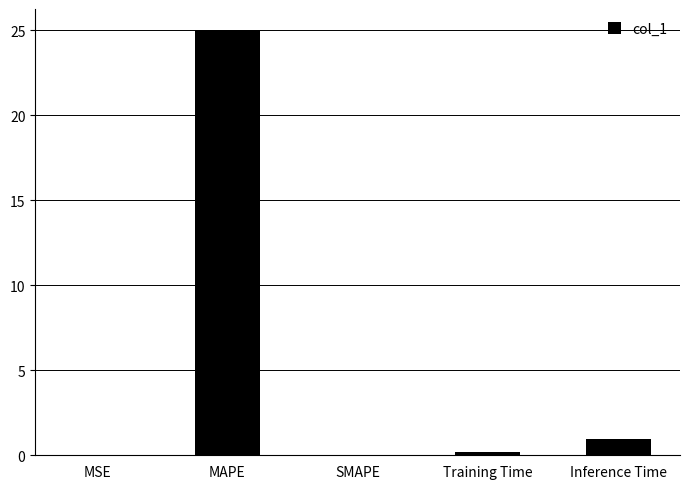

What is the sum of all values?

26.1